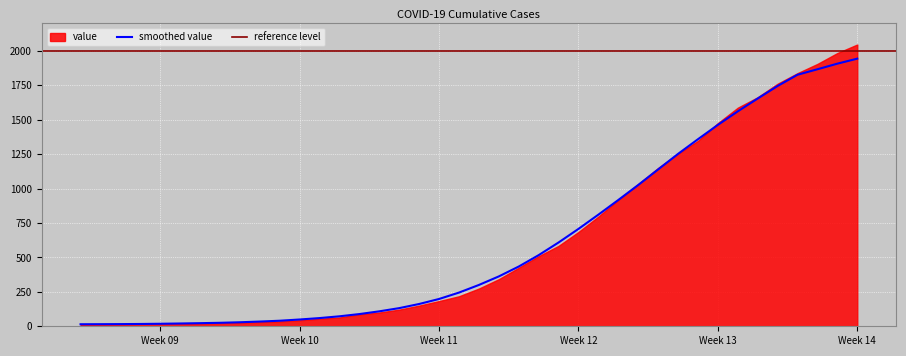

Read the value at 2020-04-01.

1654.6